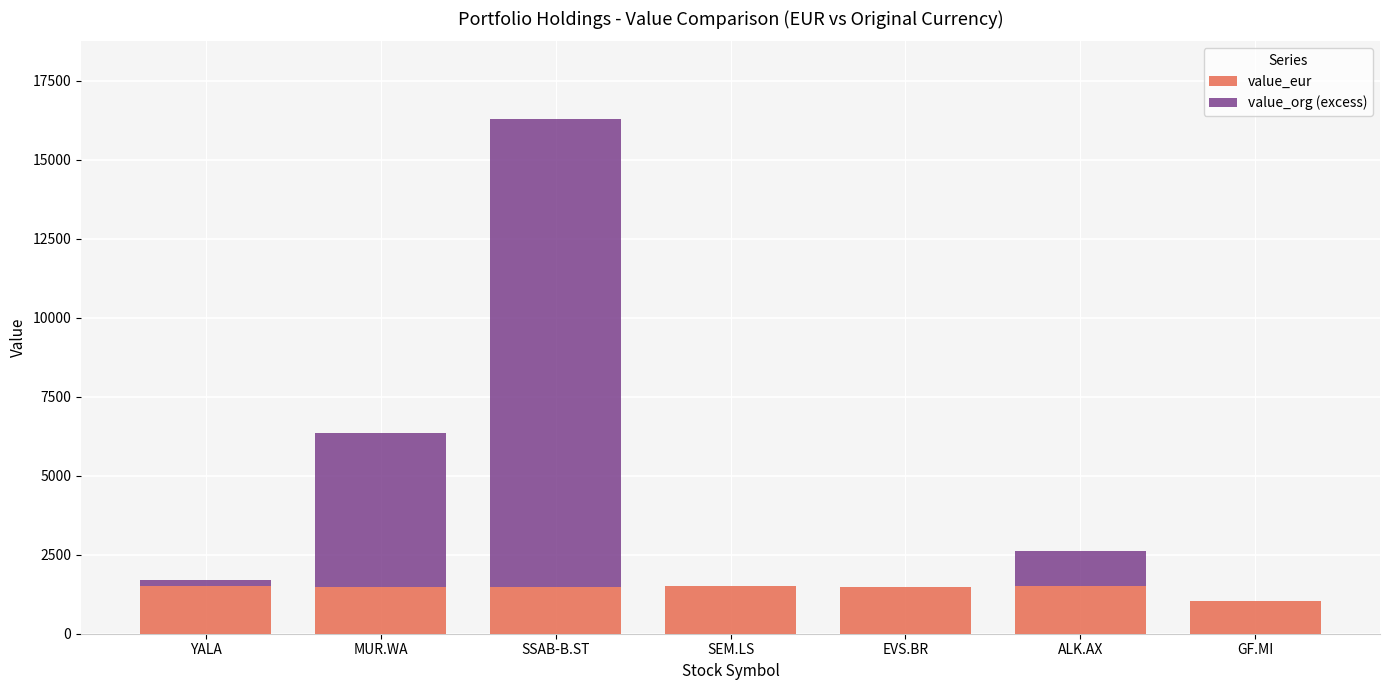

What is the total value across all series at ALK.AX?

2623.5